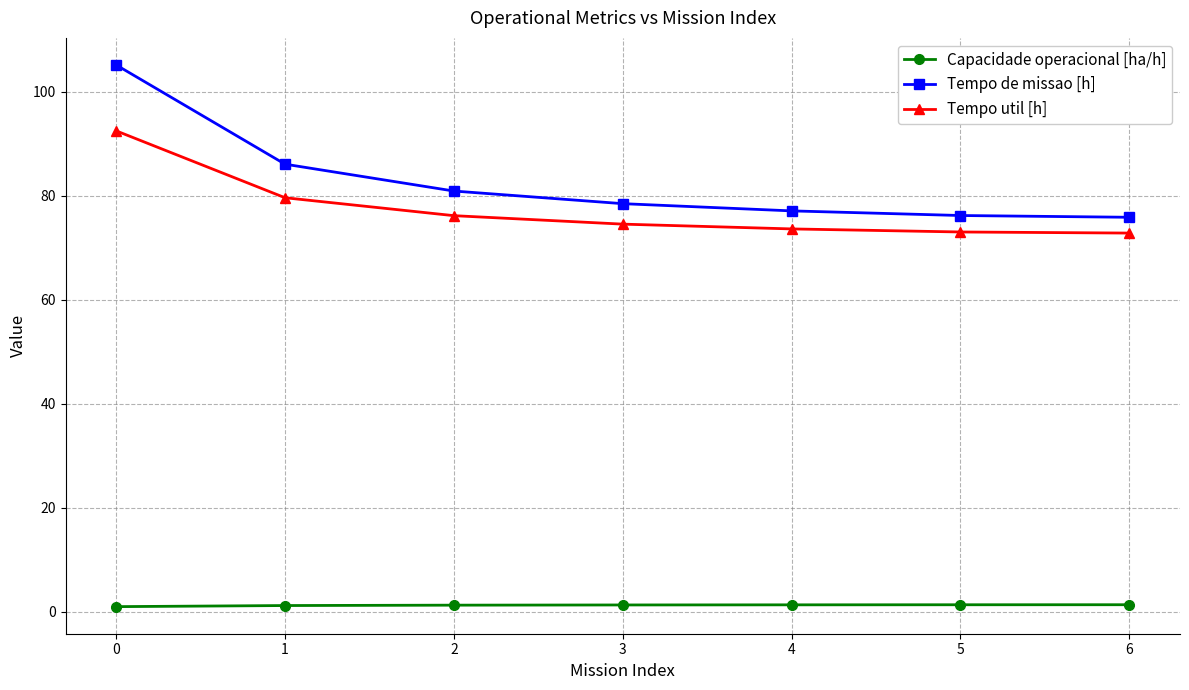

Is the value of Capacidade operacional [ha/h] at 2 greater than the value of Tempo de missao [h] at 0?

No